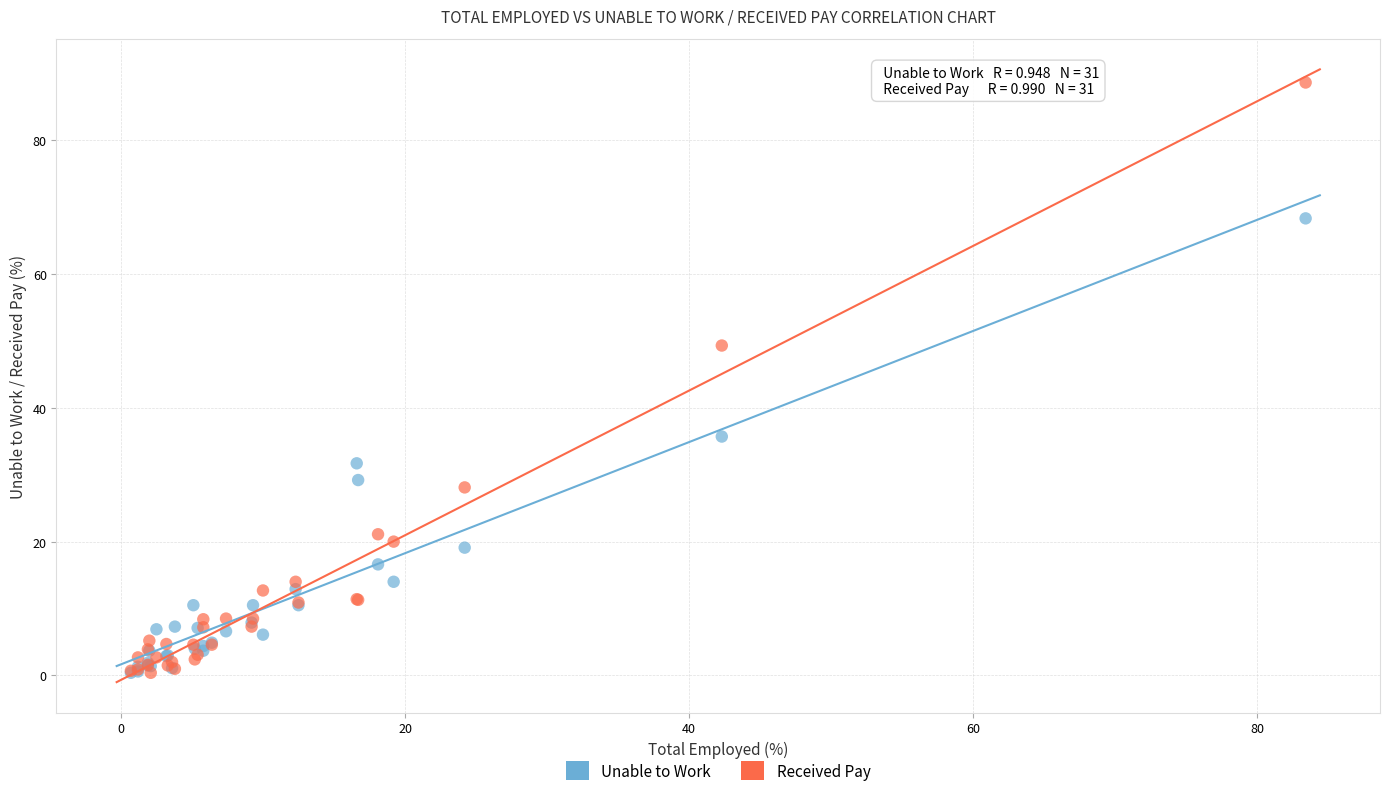

What are all the series names shown in the legend?

Unable to Work, Received Pay